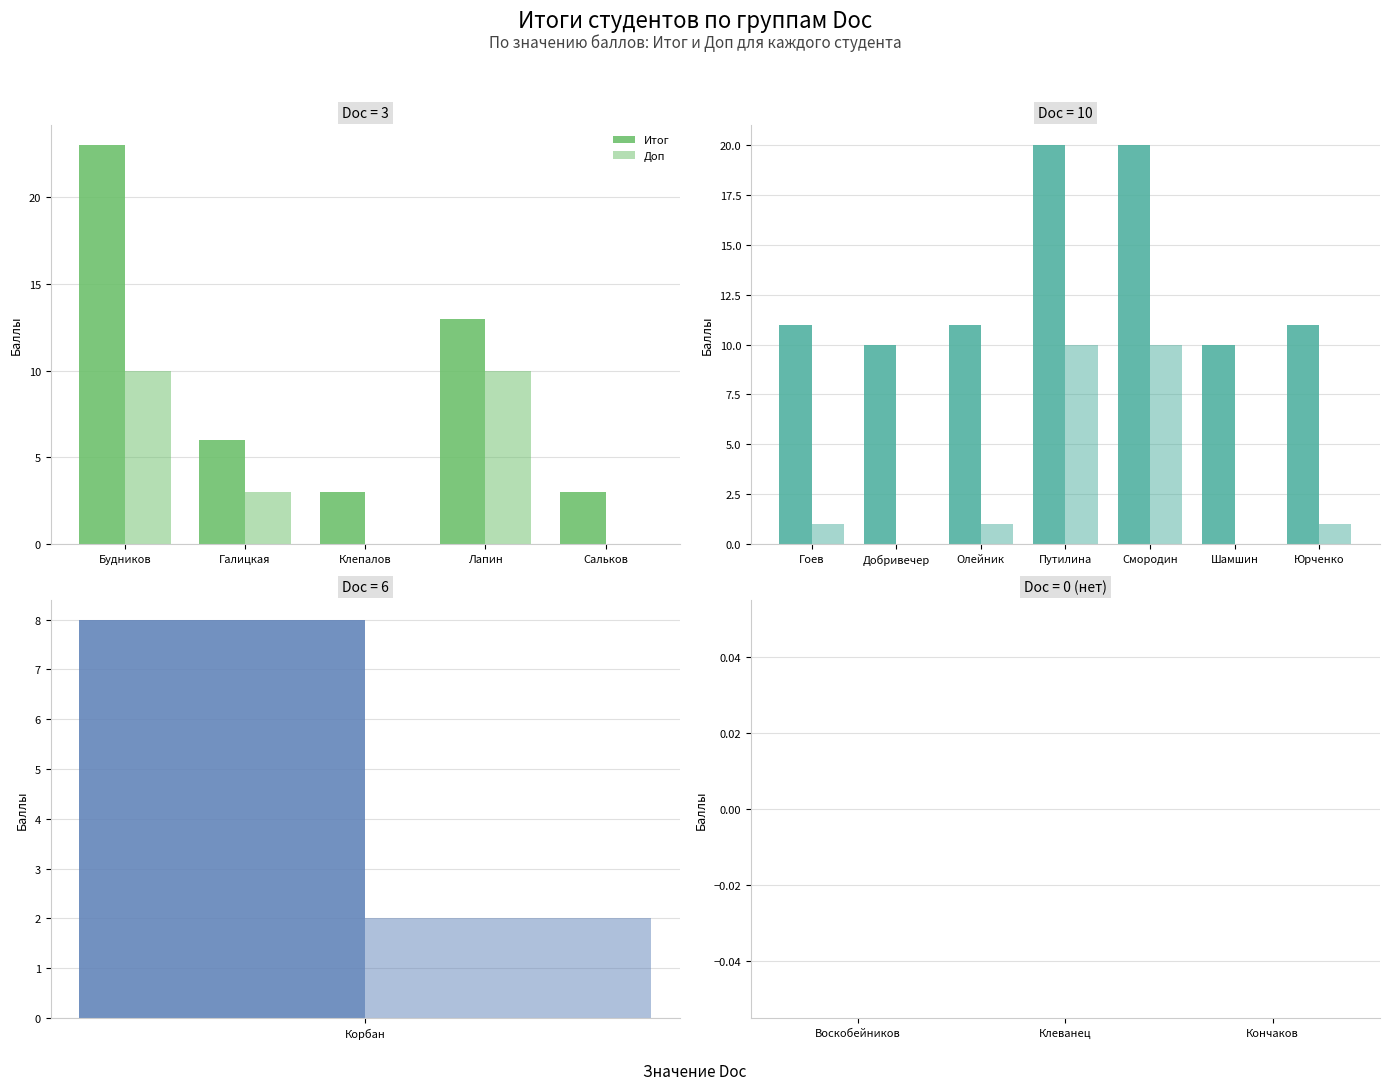

What is the sum of the Doc values at Шамшин Максим and Смородин Игнат?

20